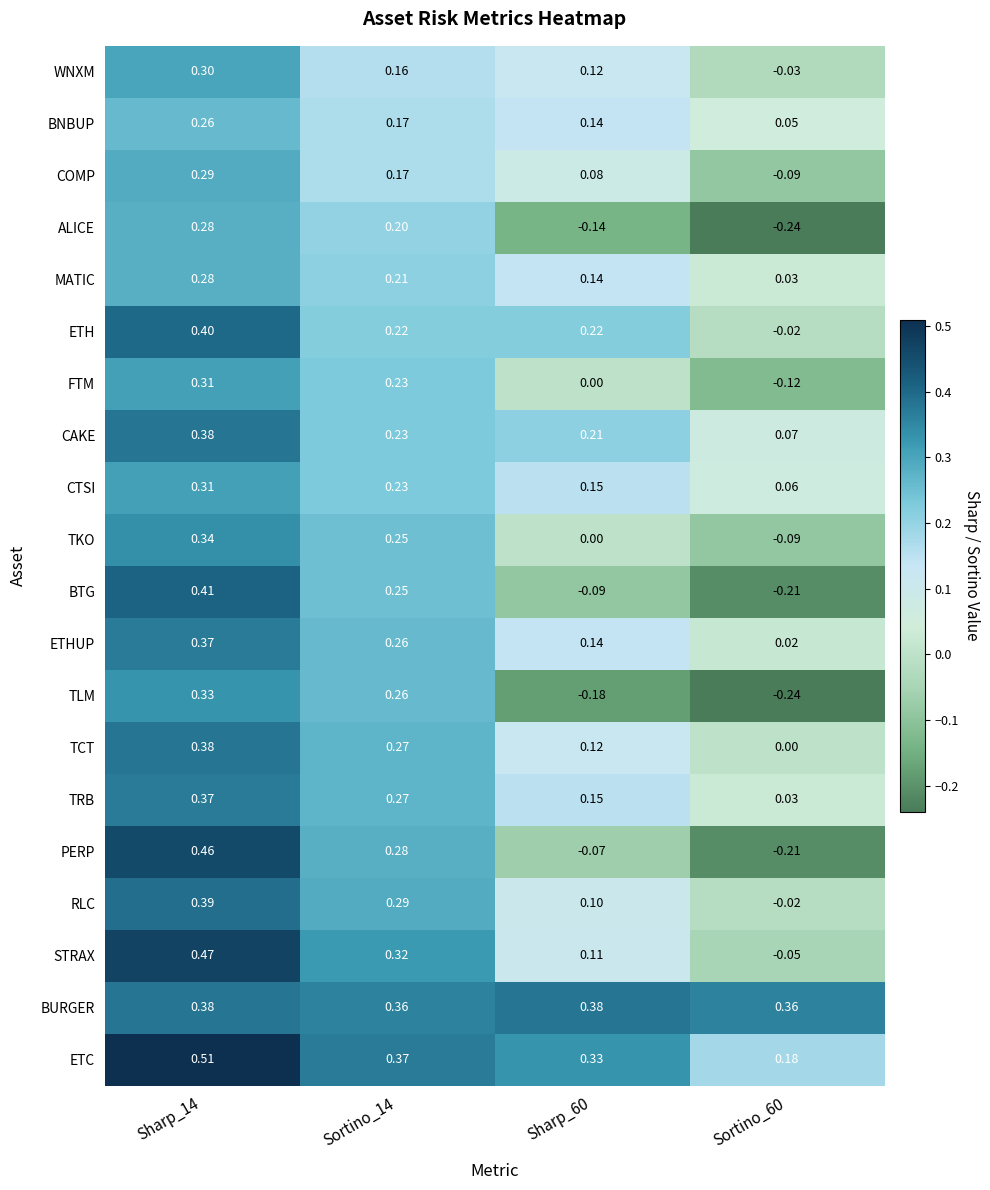

At which category is the sum across all series the highest?

Sharp_14